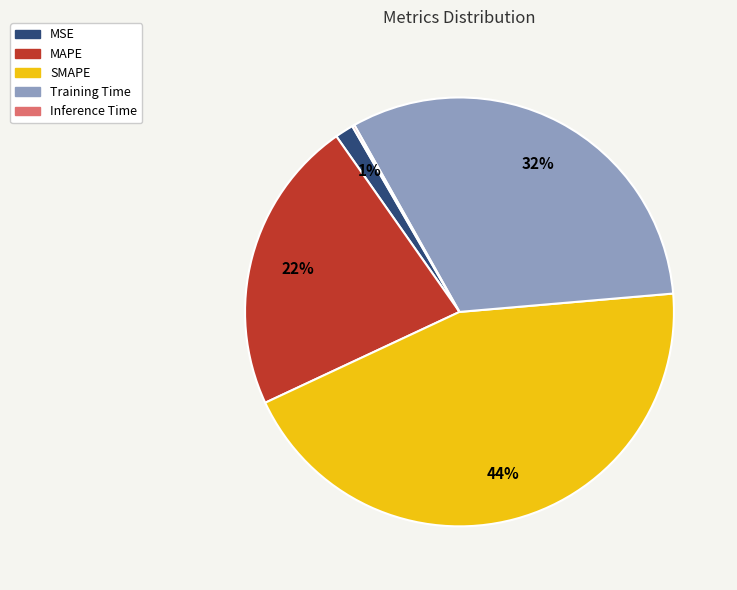

The MSE slice represents 11% of the pie. True or false?

False